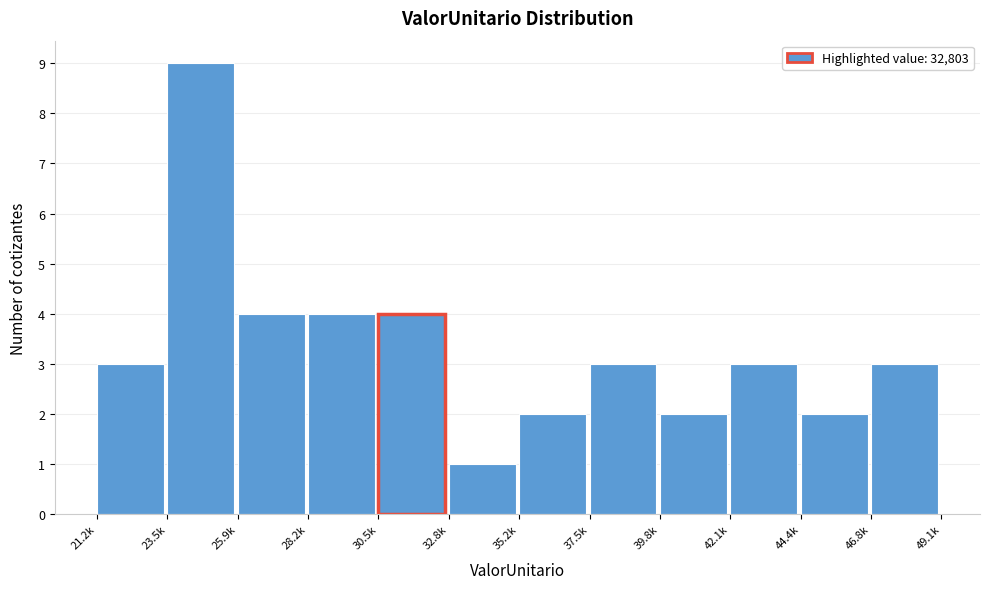

Reading right to left, extract all data points from this chart.

3	2	3	2	3	2	1	4	4	4	9	3